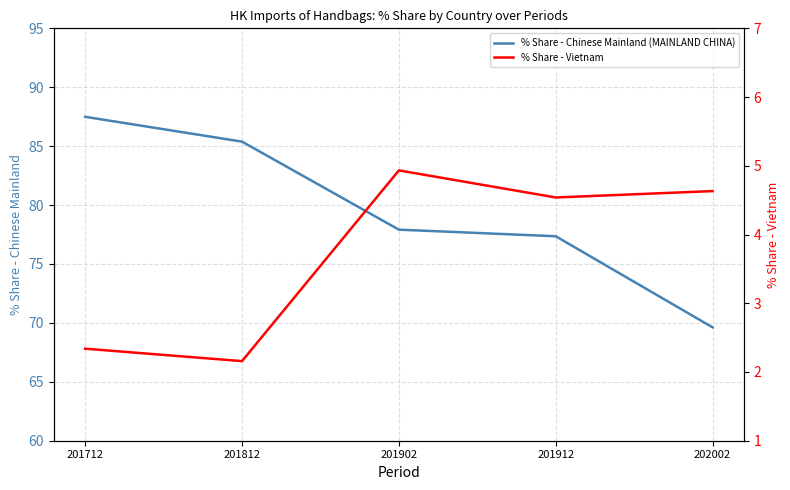

How many interior local peaks does the % Share - Vietnam series have?

1